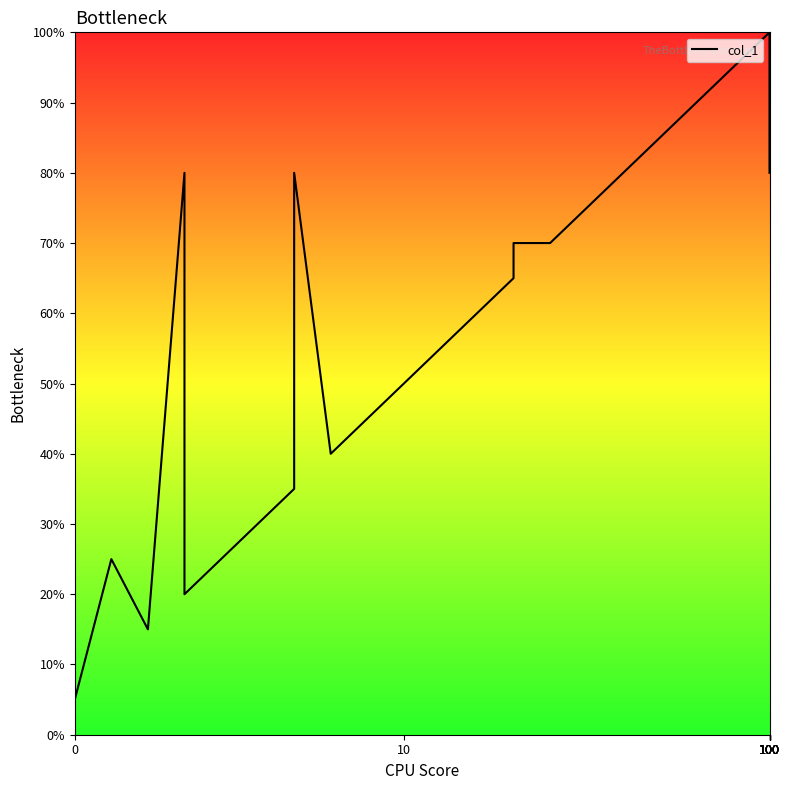

What is the minimum value shown in the chart?

5.0